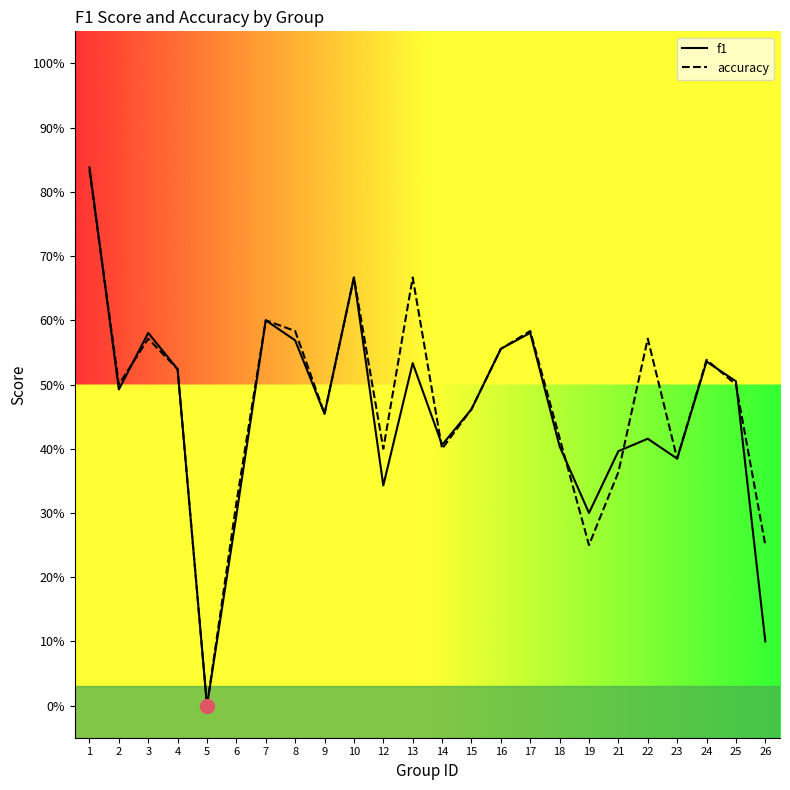

What is the sum of the f1 values at 4 and 7?

1.1